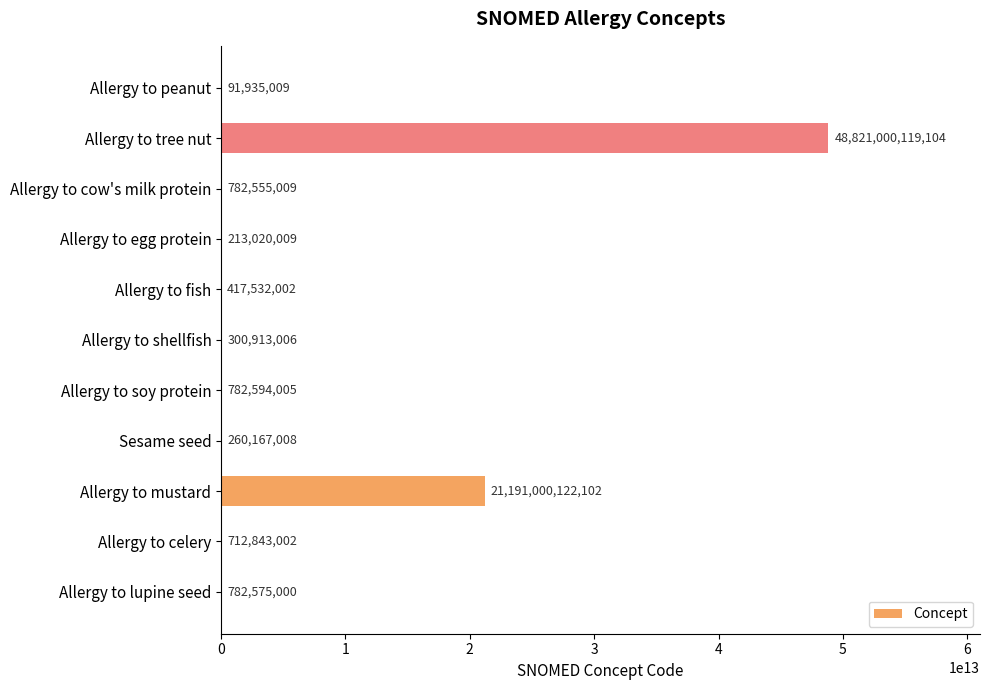

Which has a higher value, Sesame seed or Allergy to lupine seed?

Allergy to lupine seed